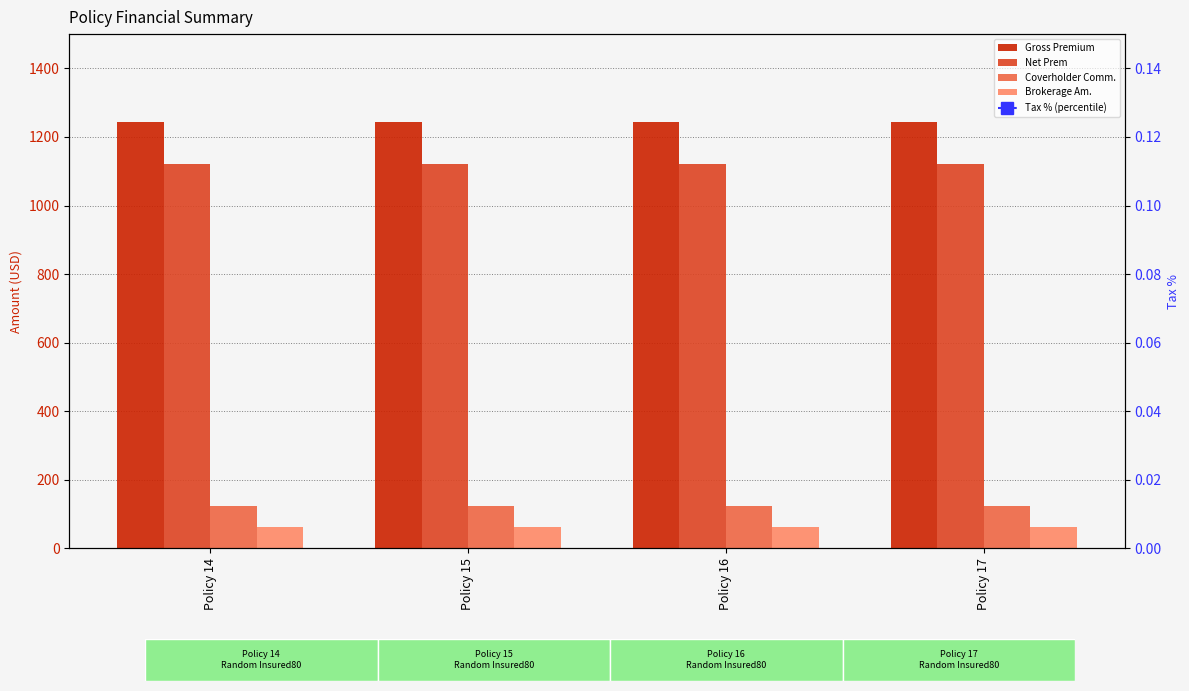

List the series in order of their peak value, highest first.

Gross Premium, Net Prem, Coverholder Comm., Brokerage Am., Tax % (percentile)